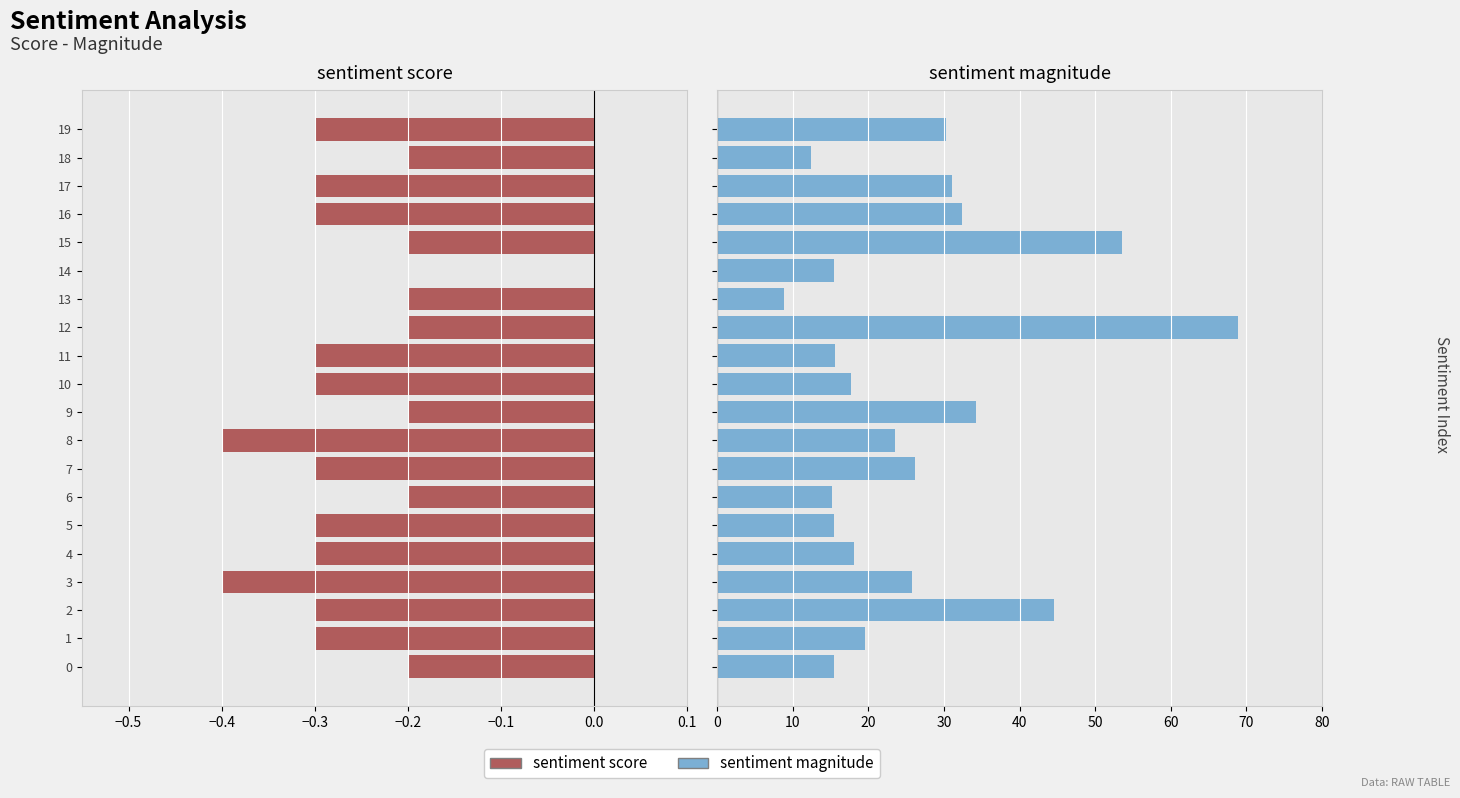

Rank the series by their maximum value, from lowest to highest.

sentiment score, sentiment magnitude